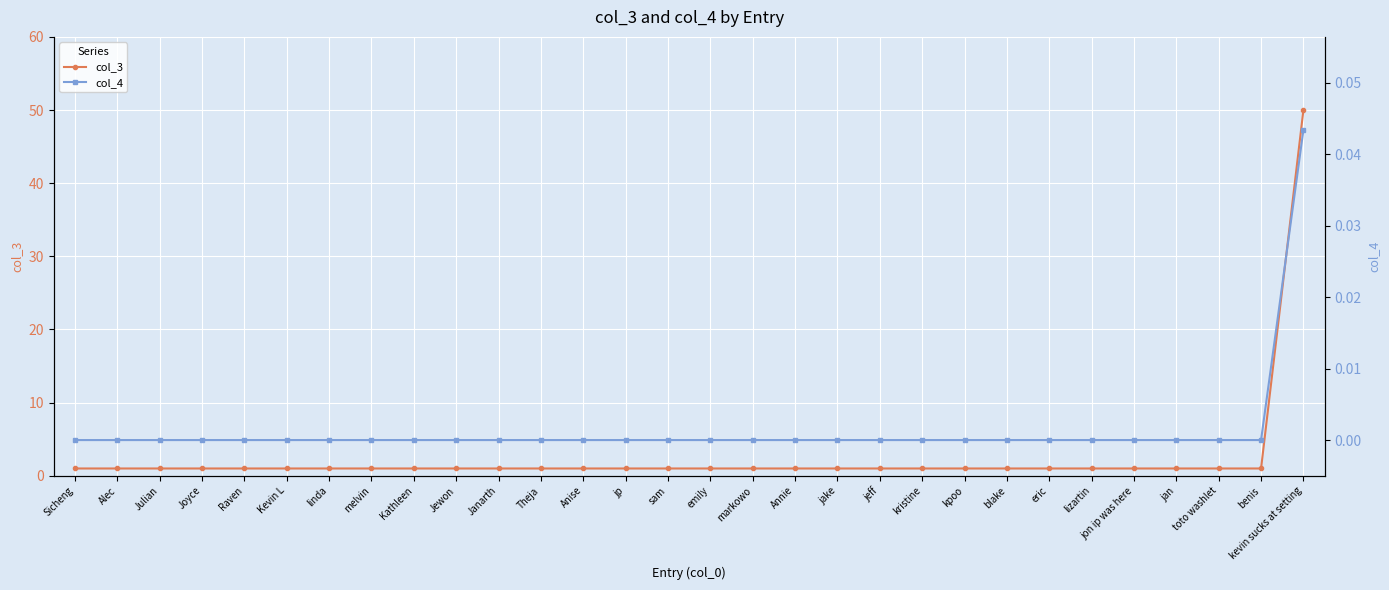

What is the greatest value displayed?

50.0